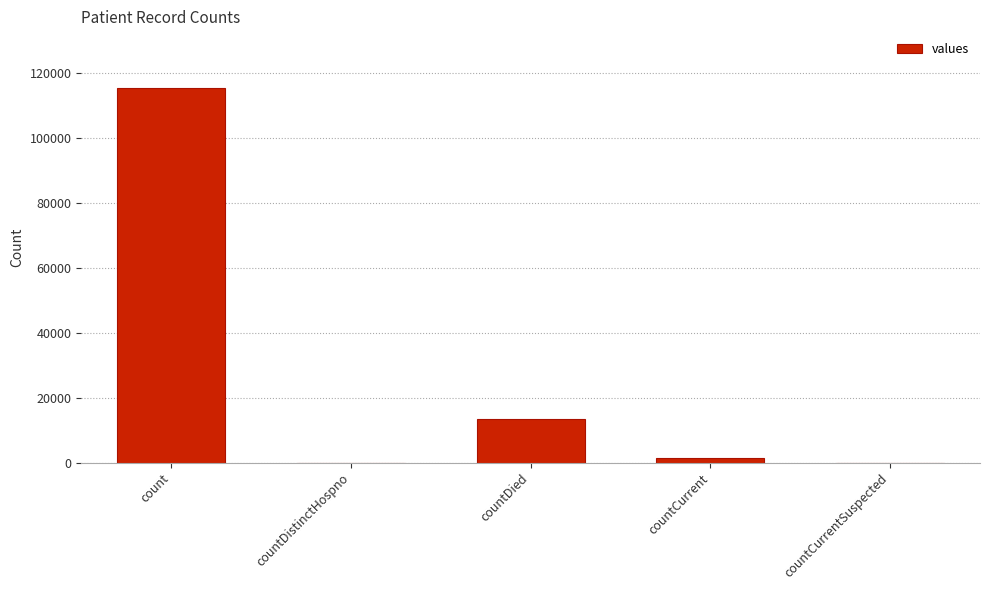

The chart shows a value of 1383 at countCurrent. True or false?

True